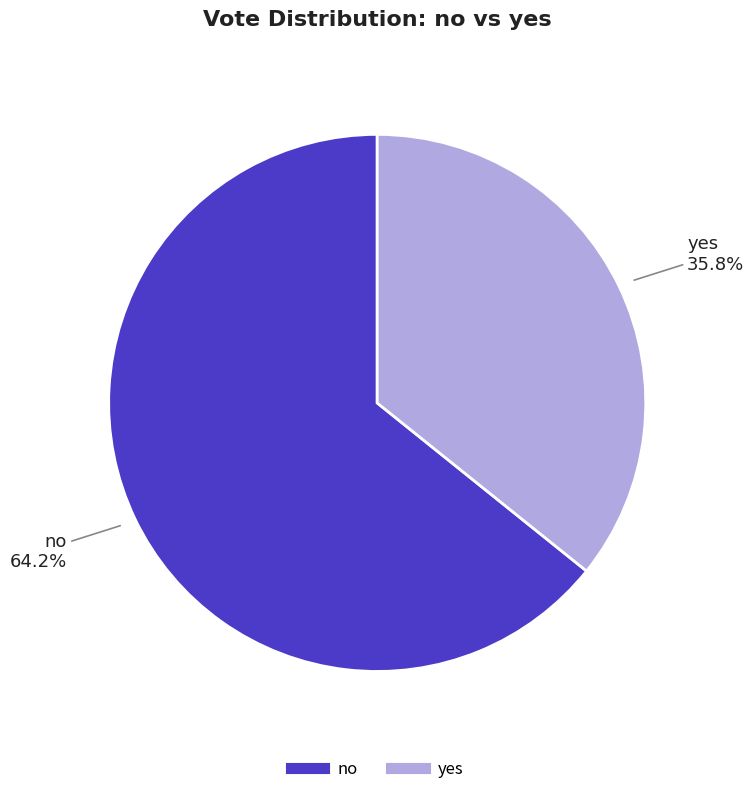

Which slice is the largest?

no